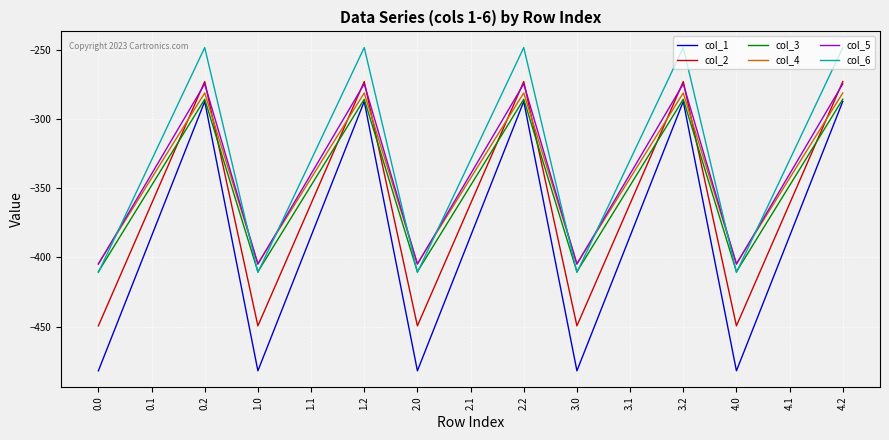

Which series has the largest range (max minus min)?

col_1